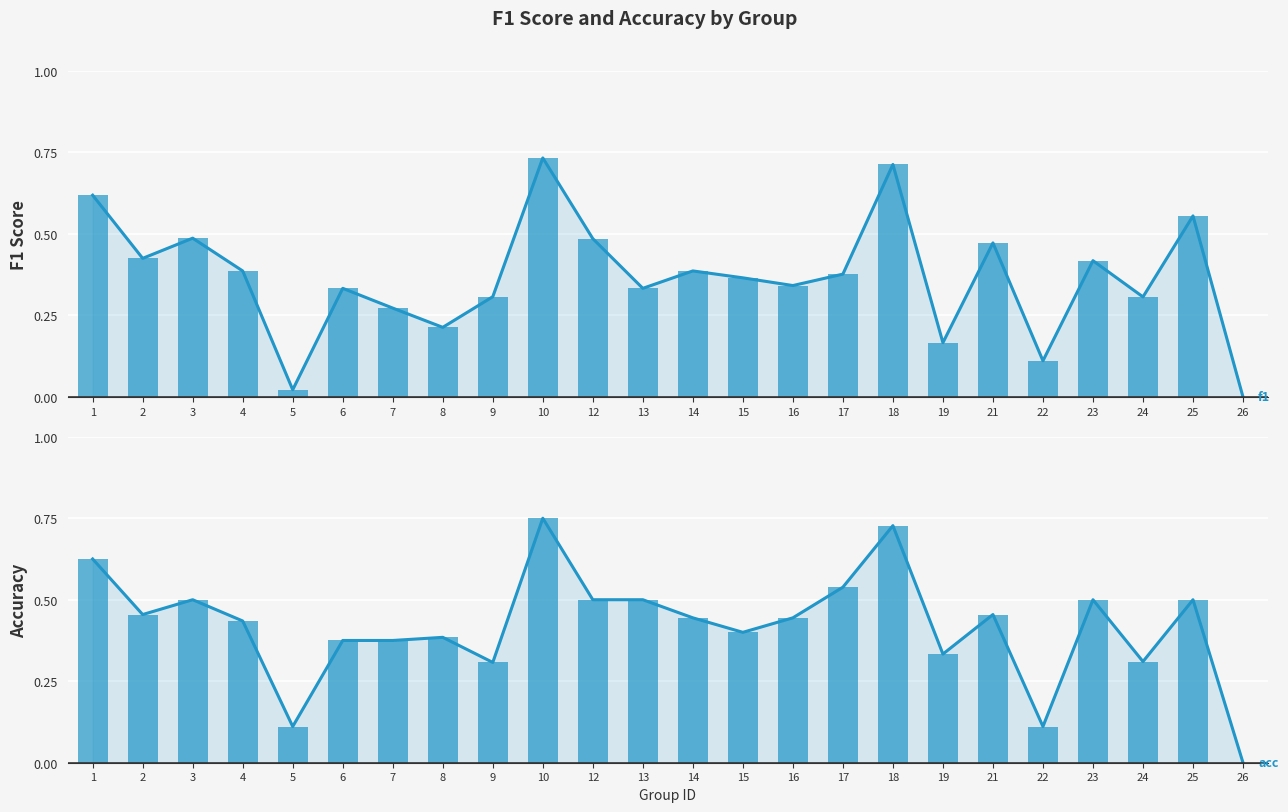

How many bars are there in total?

48